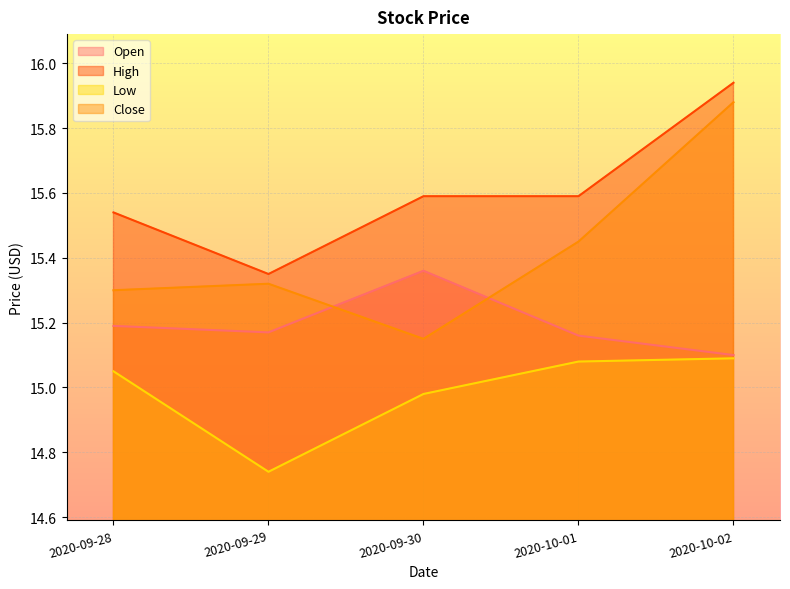

What is the lowest value of the High series?

15.4